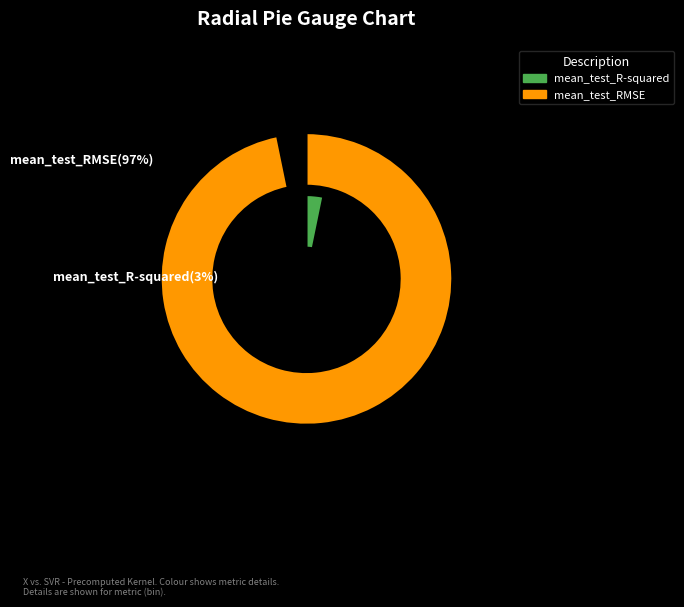

To the nearest percent, what portion does mean_test_RMSE represent?

97%